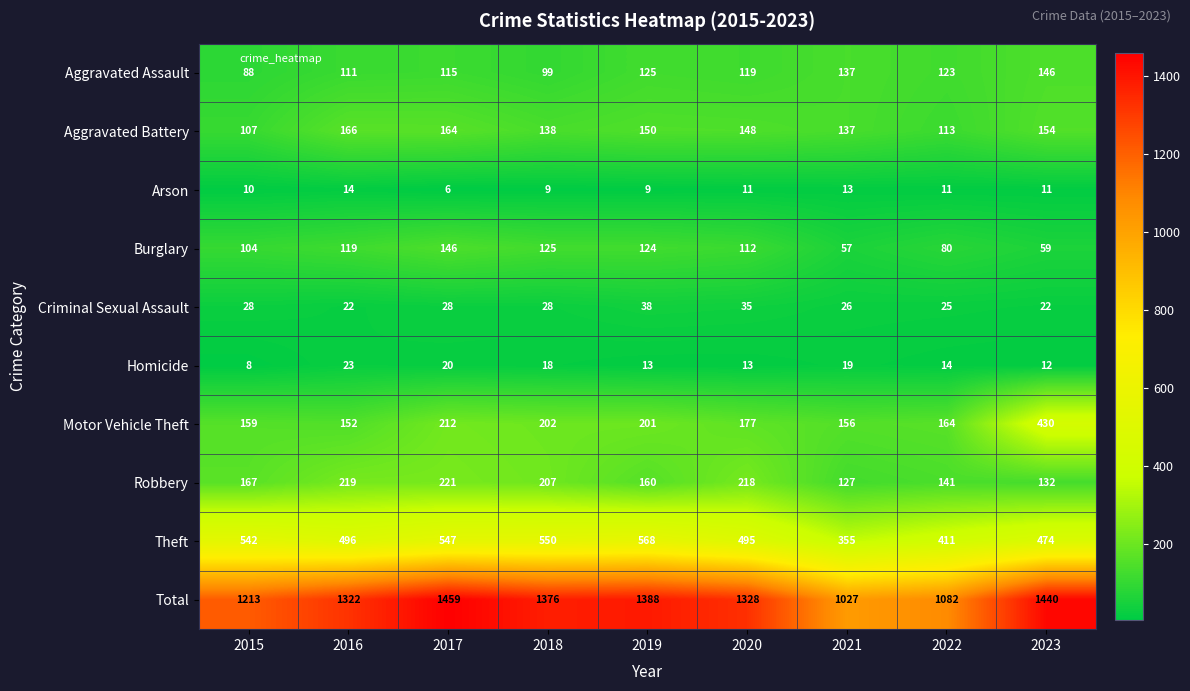

What is the difference between the Total values at 2016 and 2023?

118